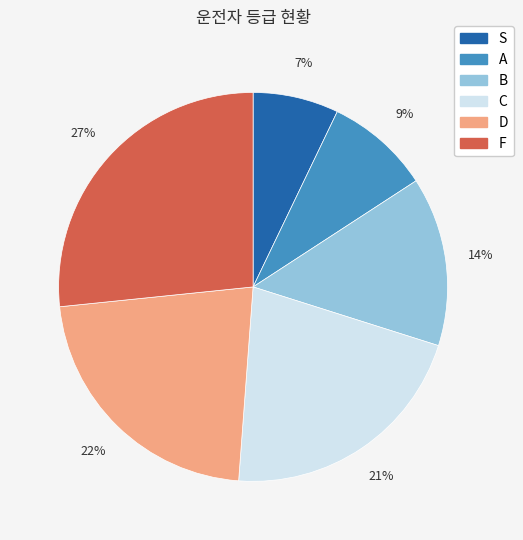

Rank the categories by value from lowest to highest.

S, A, B, C, D, F